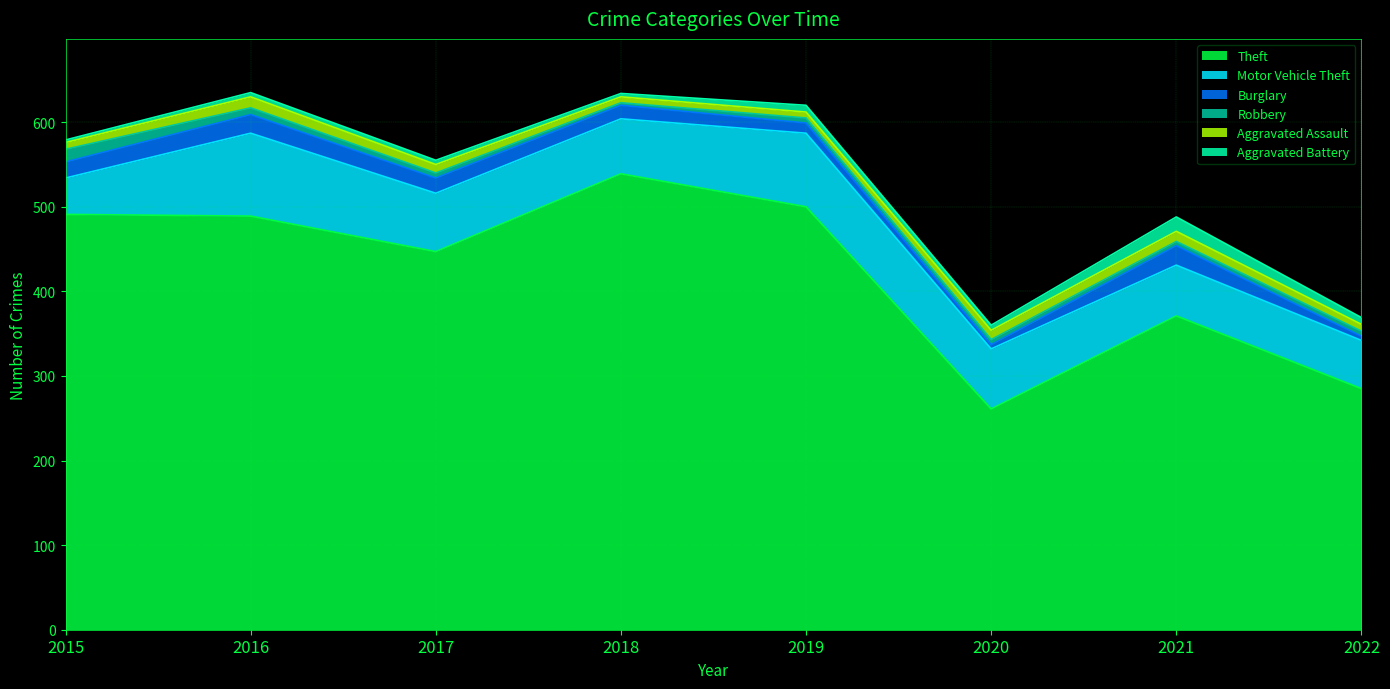

True or false: Robbery and Motor Vehicle Theft cross at least once.

False